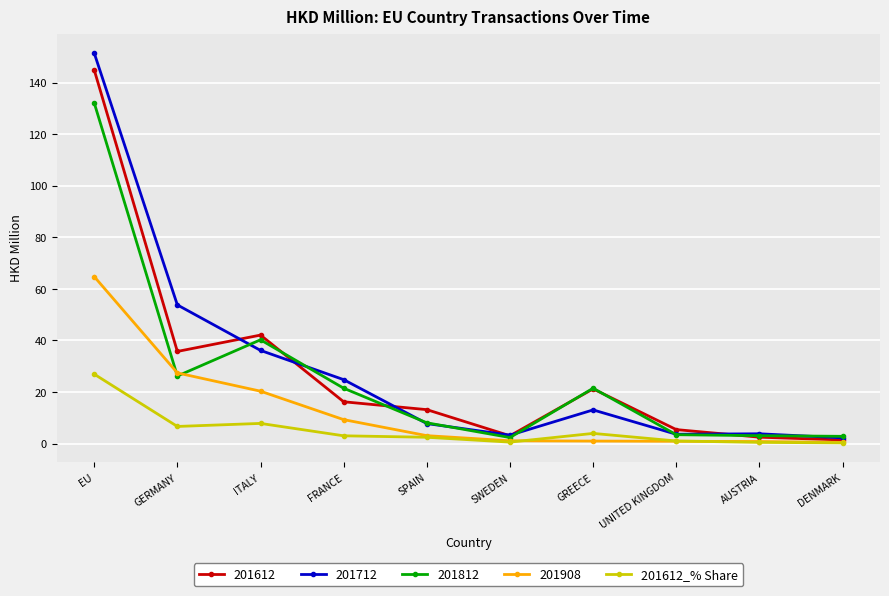

How many distinct data groups are displayed?

5